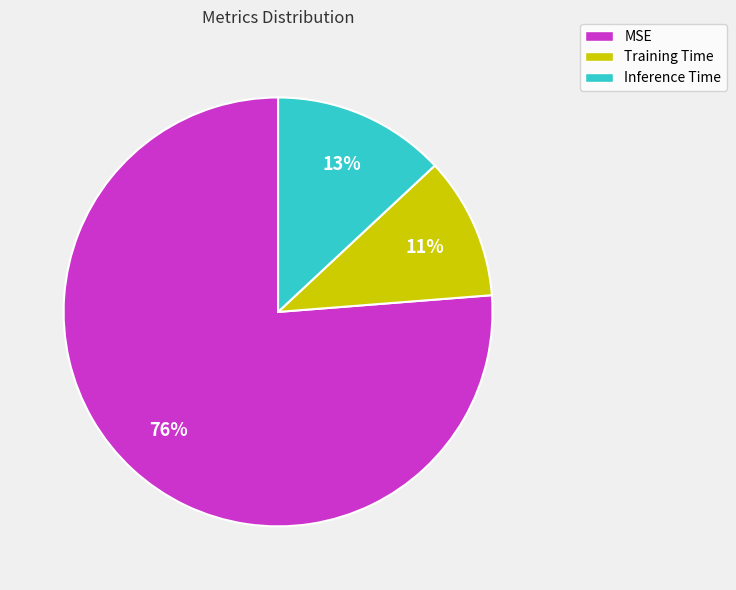

To the nearest percent, what is the combined percentage of Inference Time and MSE?

89%